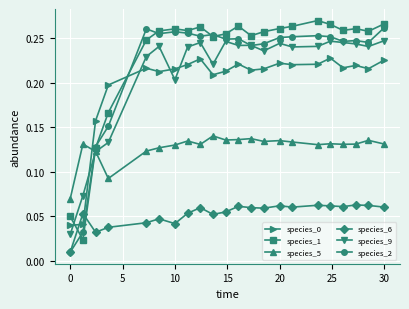

True or false: species_0 and species_6 intersect in this chart.

True